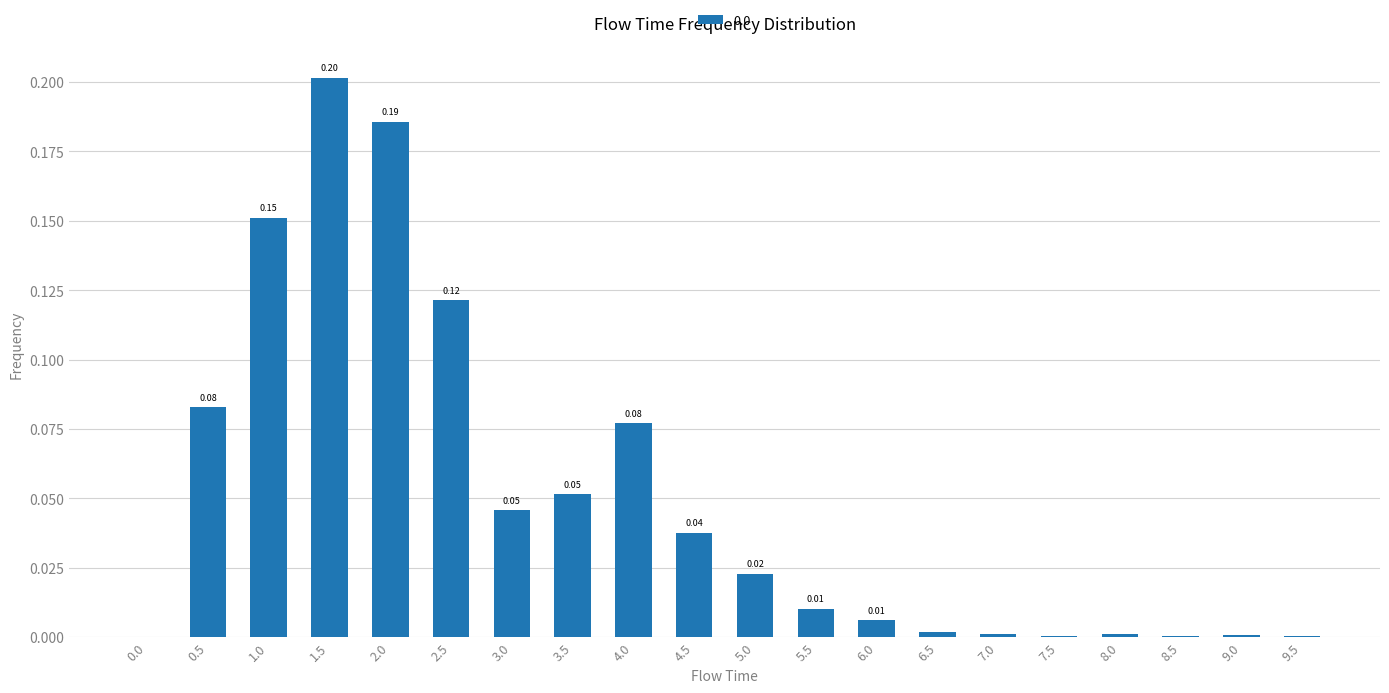

Between 6.5 and 2.0, which is larger?

2.0